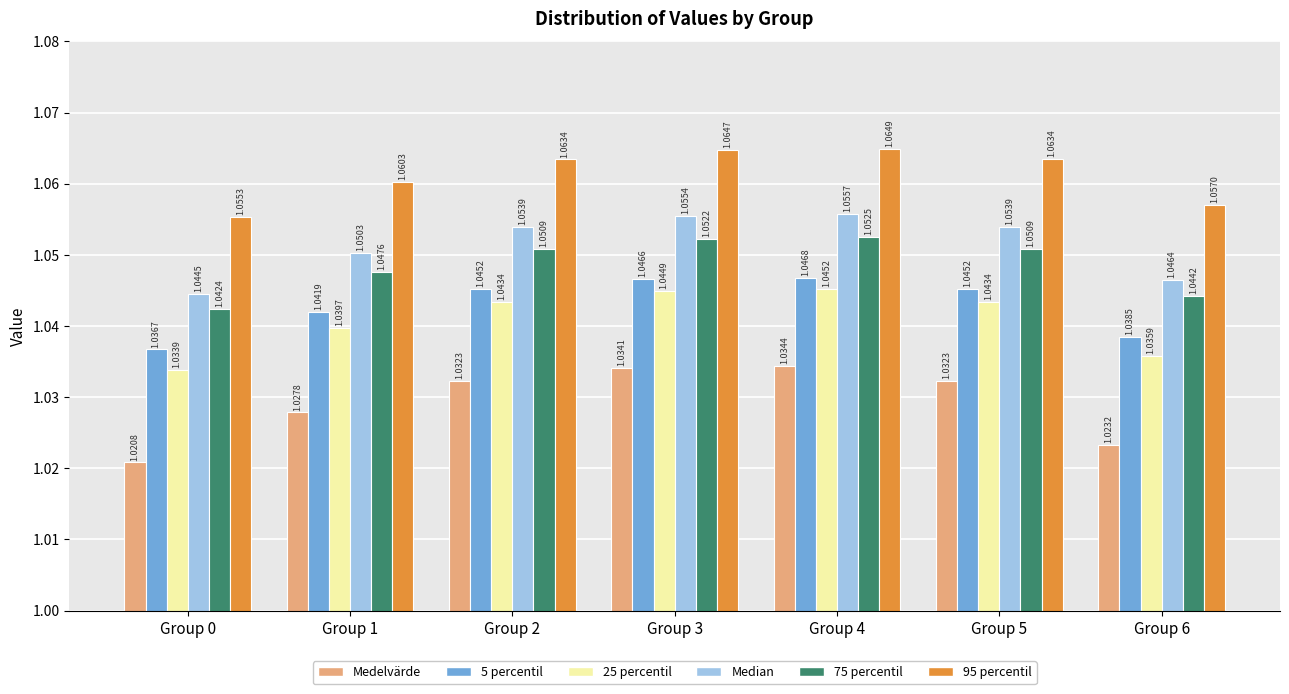

Between Group 5 and Group 6, which series saw the biggest shift?

Medelvärde